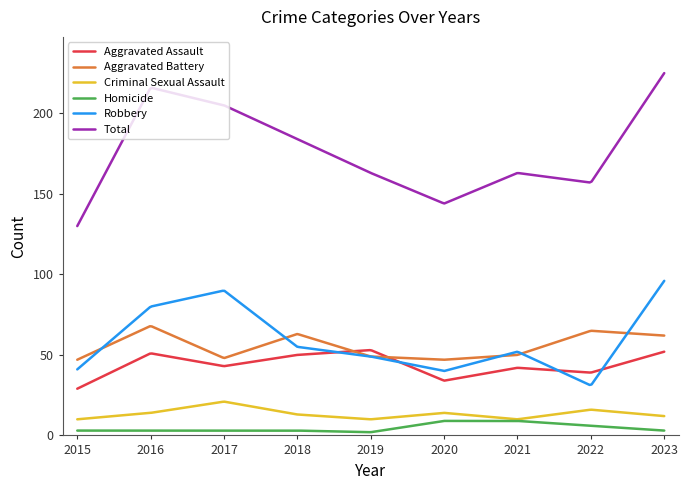

What is the difference between the maximum and second lowest values in the Homicide series?

7.0